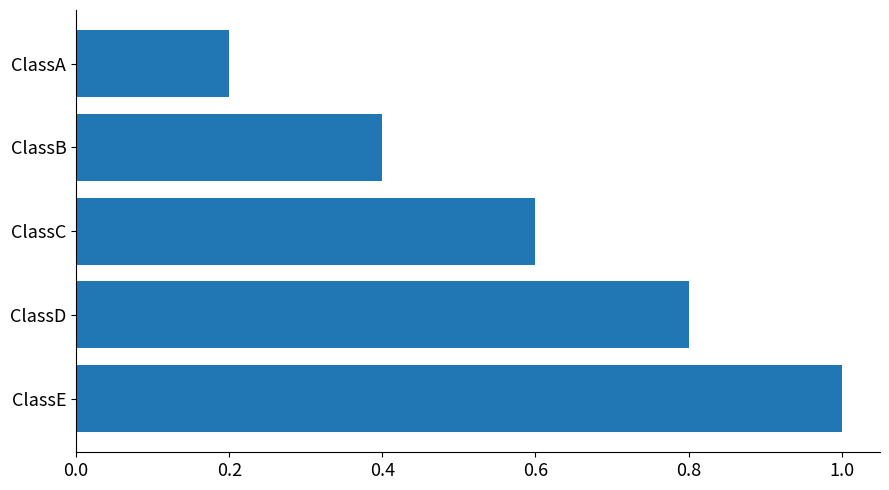

Which has a higher value, ClassC or ClassD?

ClassD